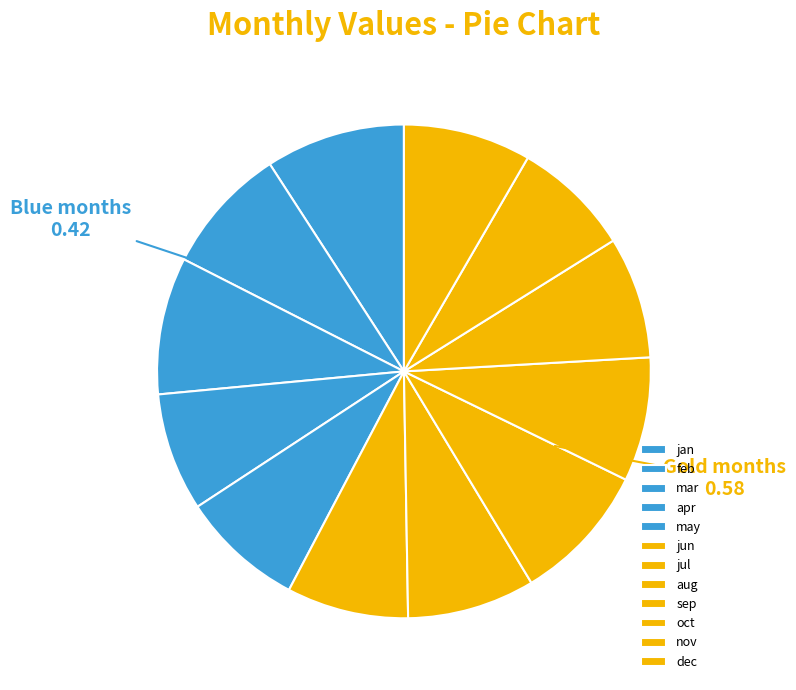

The jun slice represents 8% of the pie. True or false?

True